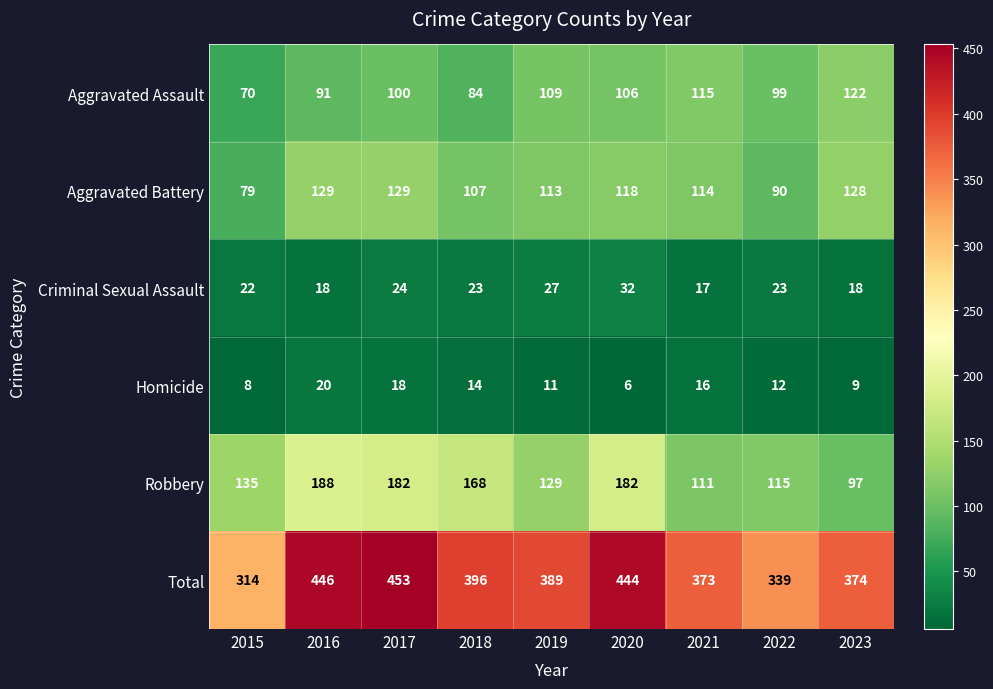

The Homicide series shows 8 at 2016. True or false?

False